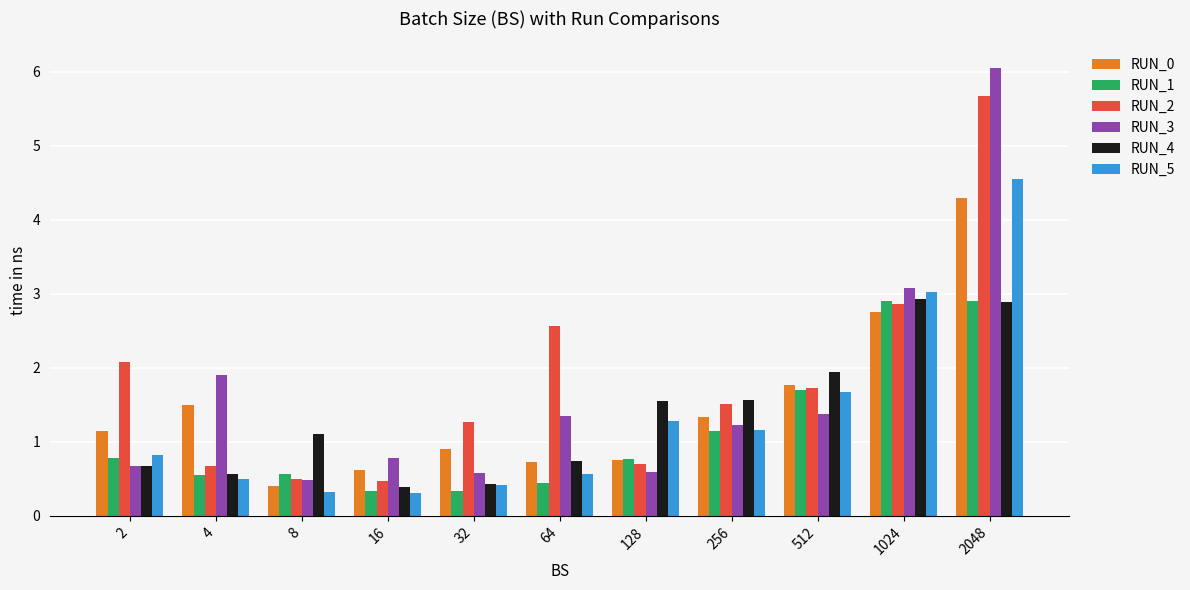

Are the bars grouped side by side (vs. stacked)?

Yes